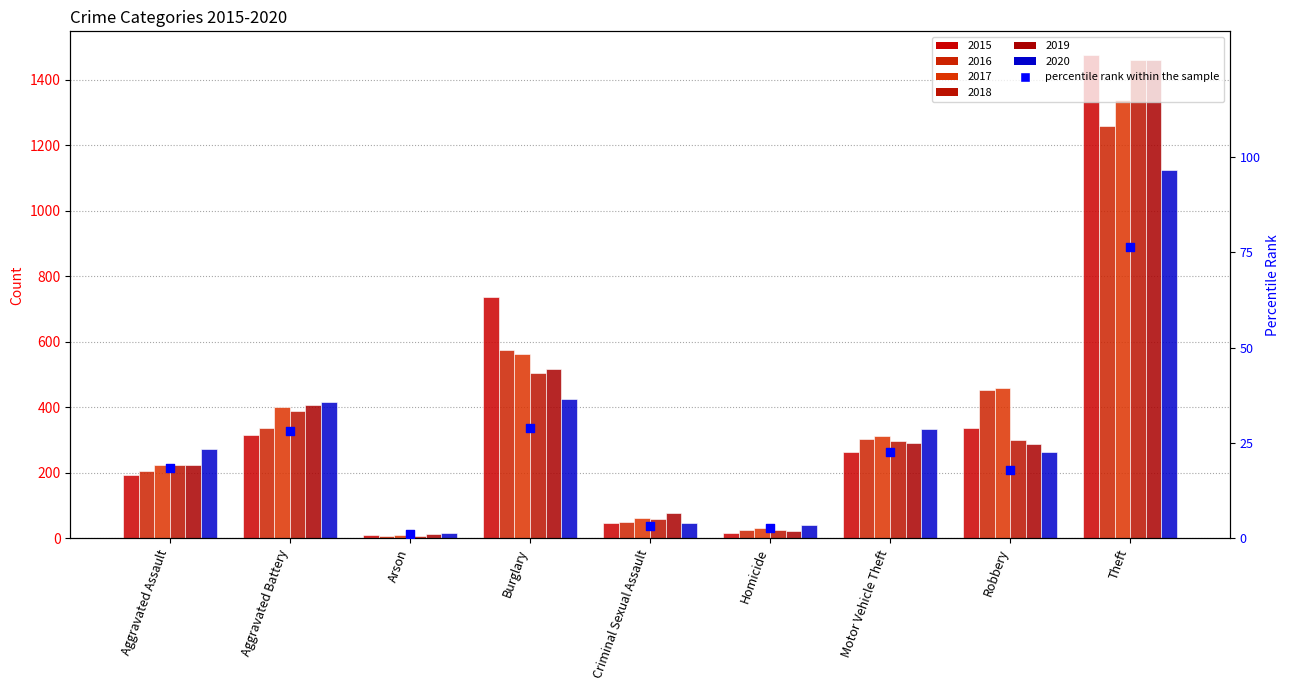

What is the ratio of the value at Aggravated Battery to the value at Robbery?

1.6